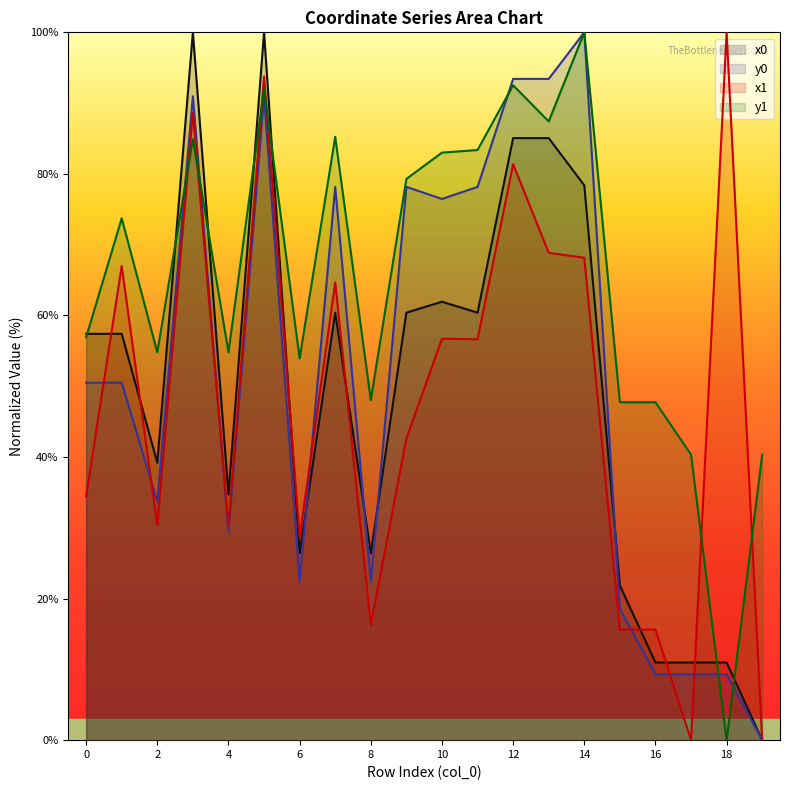

True or false: y0 has more than 1 interior local peaks.

True